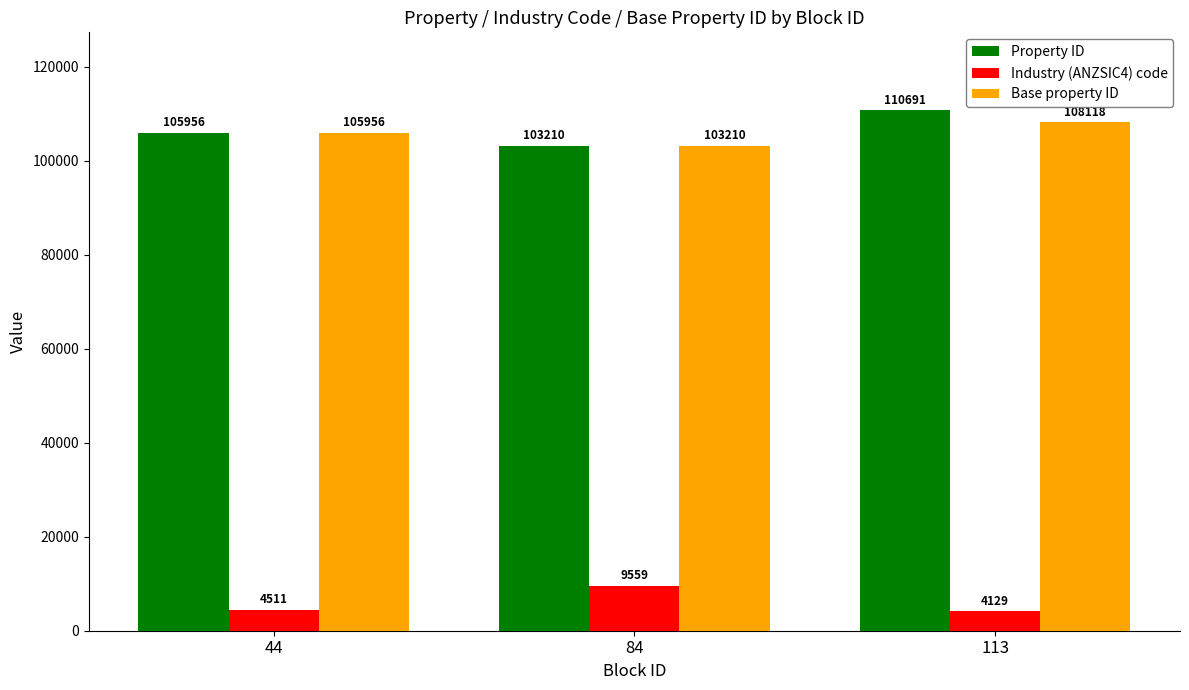

Reading right to left, extract all data points from this chart.

Property ID: 110691	103210	105956
Industry (ANZSIC4) code: 4129	9559	4511
Base property ID: 108118	103210	105956